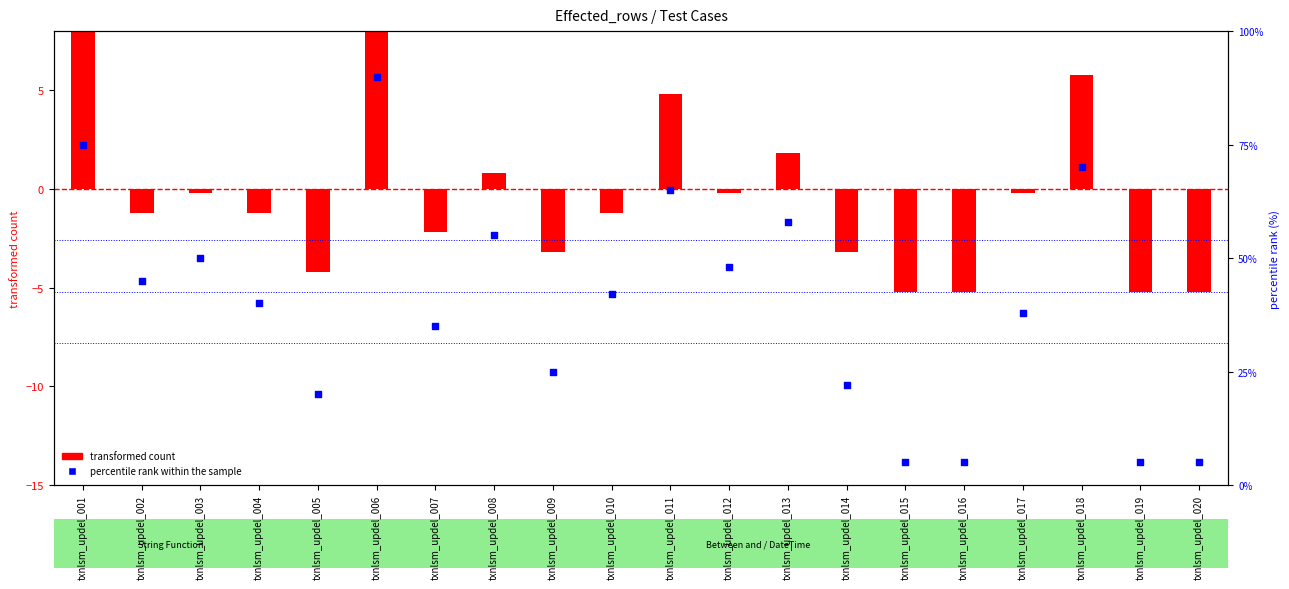

What is the change in value from txnlsm_updel_003 to txnlsm_updel_006?

+40